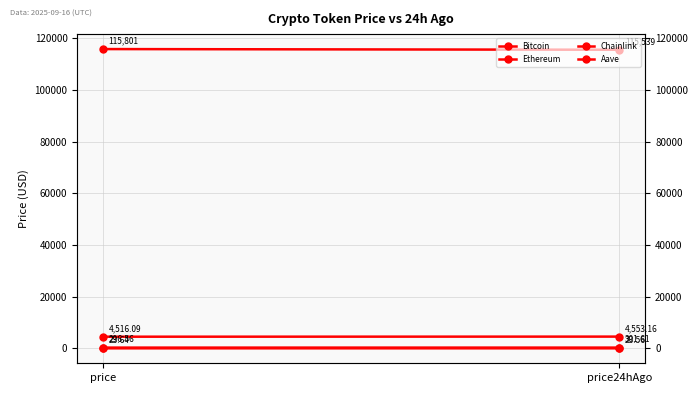

Count the number of categories in the chart.

2